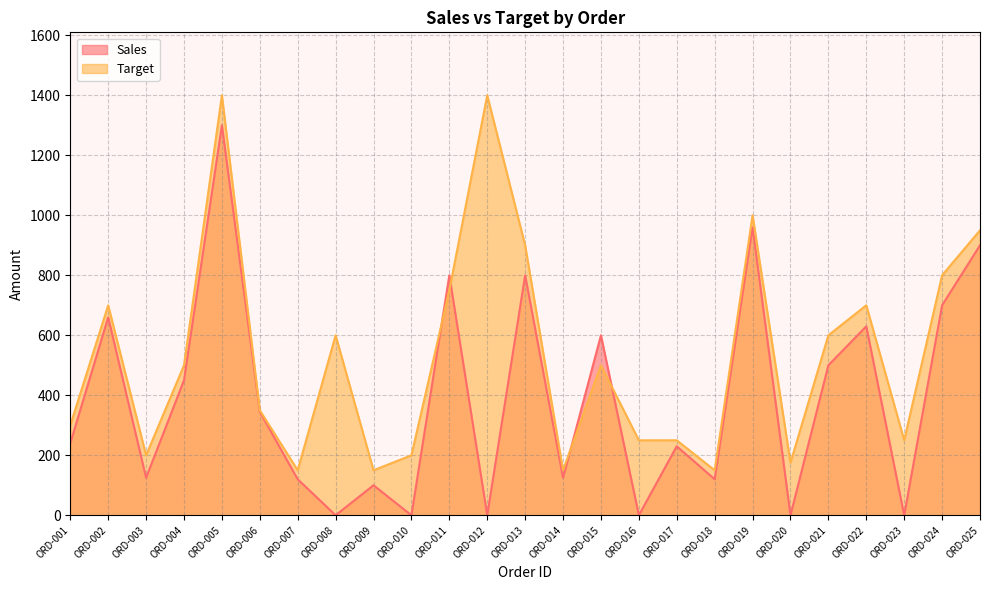

How many lines are shown in the chart?

2